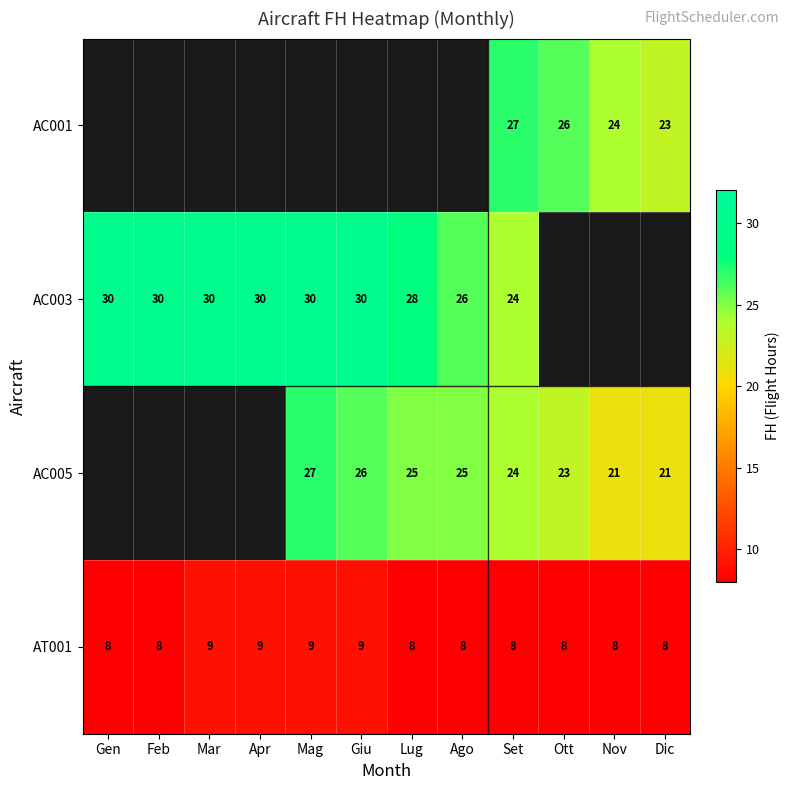

True or false: AC003 has a value of 24 at Set.

True